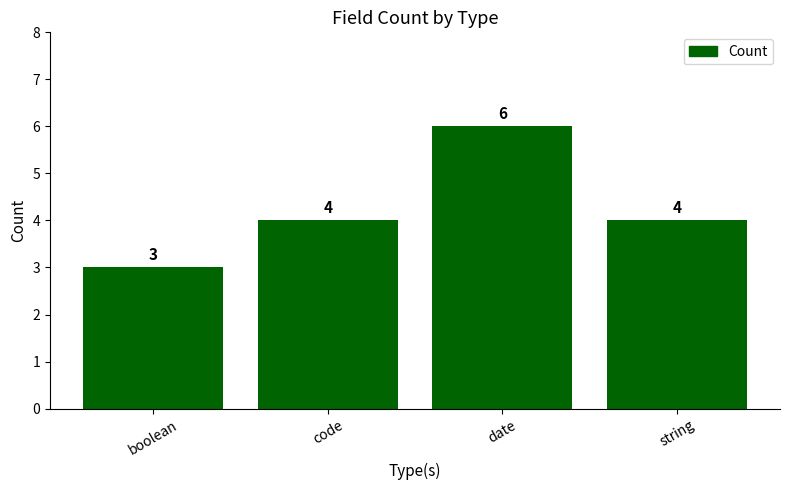

The chart shows a value of 4 at date. True or false?

False